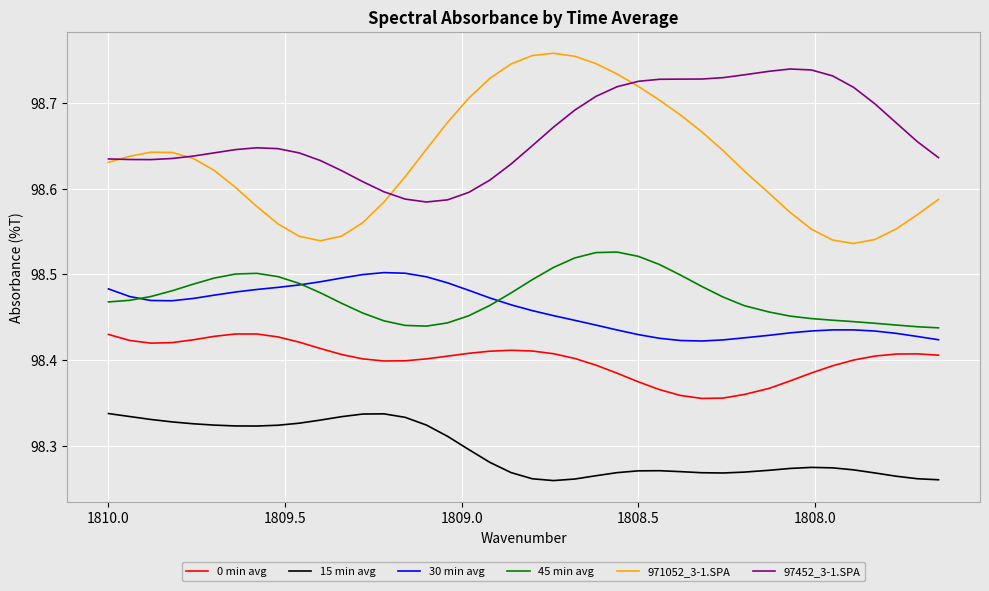

Reading left to right, list all the values displayed in this chart.

0 min avg: 98.4	98.4	98.4	98.4	98.4	98.4	98.4	98.4	98.4	98.4	98.4	98.4	98.4	98.4	98.4	98.4	98.4	98.4	98.4	98.4	98.4	98.4	98.4	98.4	98.4	98.4	98.4	98.4	98.4	98.4	98.4	98.4	98.4	98.4	98.4	98.4	98.4	98.4	98.4	98.4
15 min avg: 98.3	98.3	98.3	98.3	98.3	98.3	98.3	98.3	98.3	98.3	98.3	98.3	98.3	98.3	98.3	98.3	98.3	98.3	98.3	98.3	98.3	98.3	98.3	98.3	98.3	98.3	98.3	98.3	98.3	98.3	98.3	98.3	98.3	98.3	98.3	98.3	98.3	98.3	98.3	98.3
30 min avg: 98.5	98.5	98.5	98.5	98.5	98.5	98.5	98.5	98.5	98.5	98.5	98.5	98.5	98.5	98.5	98.5	98.5	98.5	98.5	98.5	98.5	98.5	98.4	98.4	98.4	98.4	98.4	98.4	98.4	98.4	98.4	98.4	98.4	98.4	98.4	98.4	98.4	98.4	98.4	98.4
45 min avg: 98.5	98.5	98.5	98.5	98.5	98.5	98.5	98.5	98.5	98.5	98.5	98.5	98.5	98.4	98.4	98.4	98.4	98.5	98.5	98.5	98.5	98.5	98.5	98.5	98.5	98.5	98.5	98.5	98.5	98.5	98.5	98.5	98.5	98.4	98.4	98.4	98.4	98.4	98.4	98.4
971052_3-1.SPA: 98.6	98.6	98.6	98.6	98.6	98.6	98.6	98.6	98.6	98.5	98.5	98.5	98.6	98.6	98.6	98.6	98.7	98.7	98.7	98.7	98.8	98.8	98.8	98.7	98.7	98.7	98.7	98.7	98.7	98.6	98.6	98.6	98.6	98.6	98.5	98.5	98.5	98.6	98.6	98.6
97452_3-1.SPA: 98.6	98.6	98.6	98.6	98.6	98.6	98.6	98.6	98.6	98.6	98.6	98.6	98.6	98.6	98.6	98.6	98.6	98.6	98.6	98.6	98.7	98.7	98.7	98.7	98.7	98.7	98.7	98.7	98.7	98.7	98.7	98.7	98.7	98.7	98.7	98.7	98.7	98.7	98.7	98.6